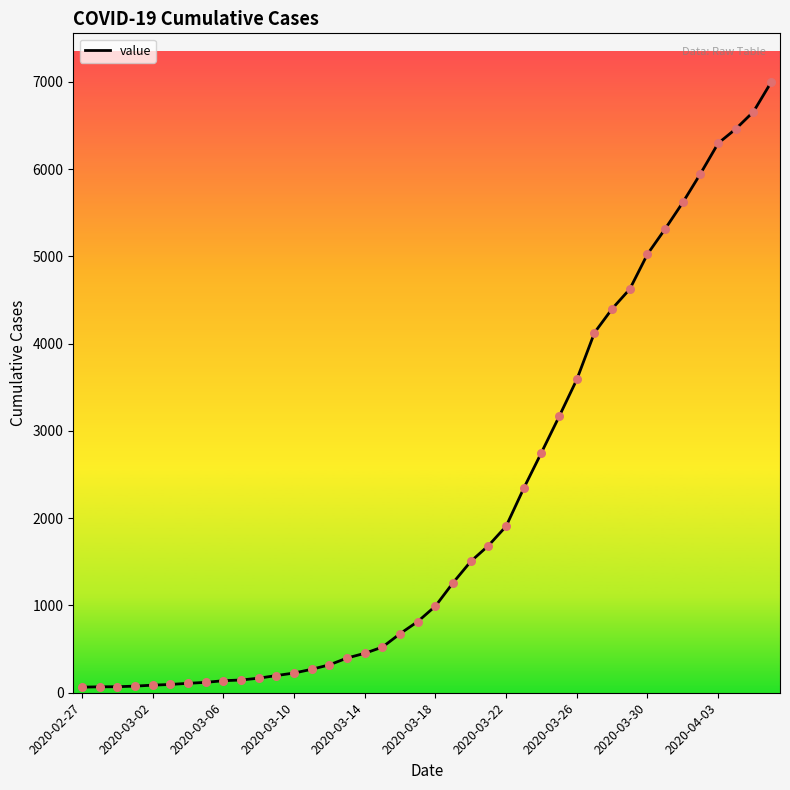

What is the greatest value displayed?

6995